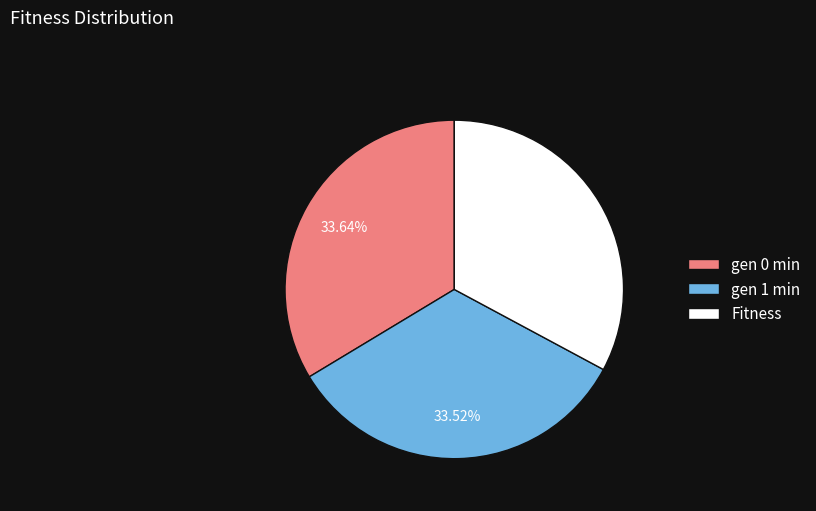

To the nearest percent, what is the difference between the Fitness and gen 1 min slice percentages?

1%